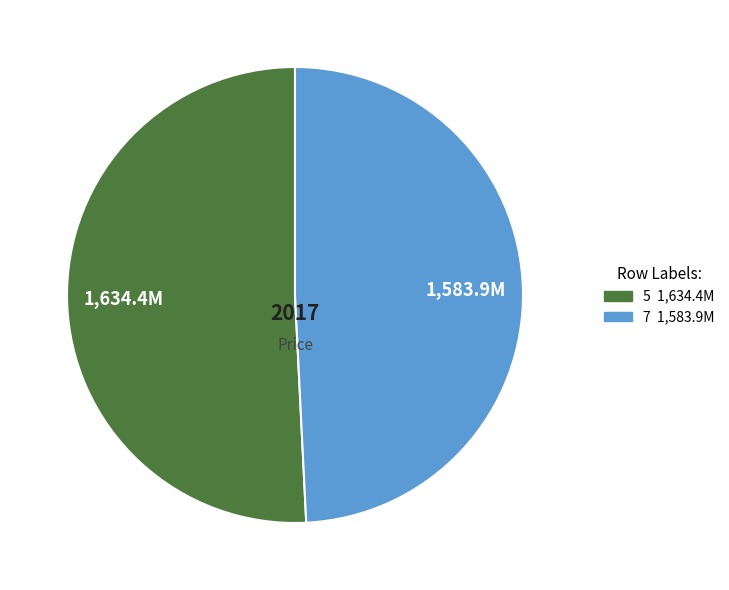

The 7 slice represents 59% of the pie. True or false?

False